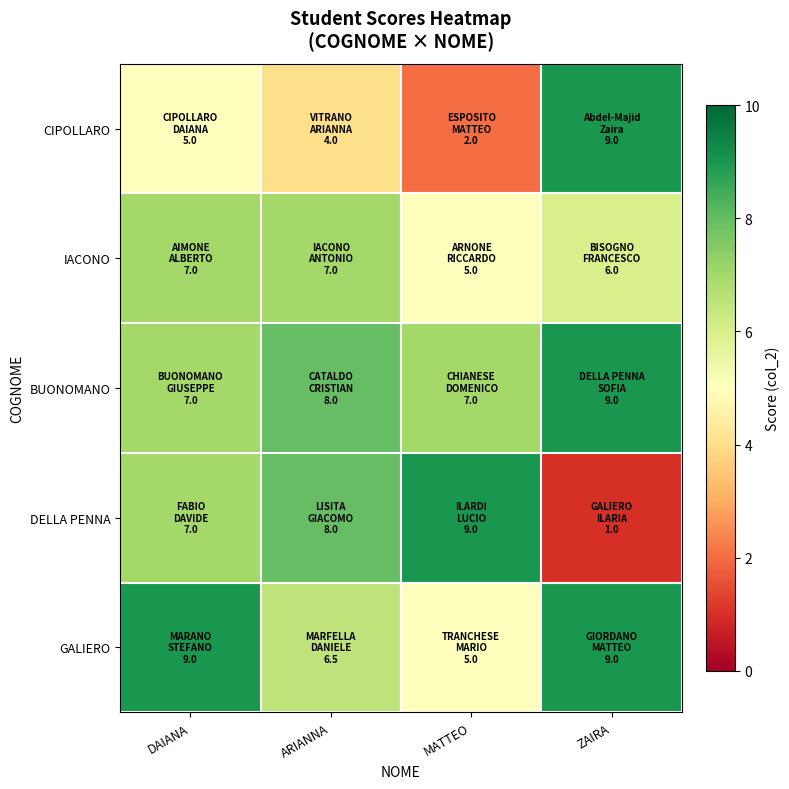

What is the smallest value displayed?

1.0